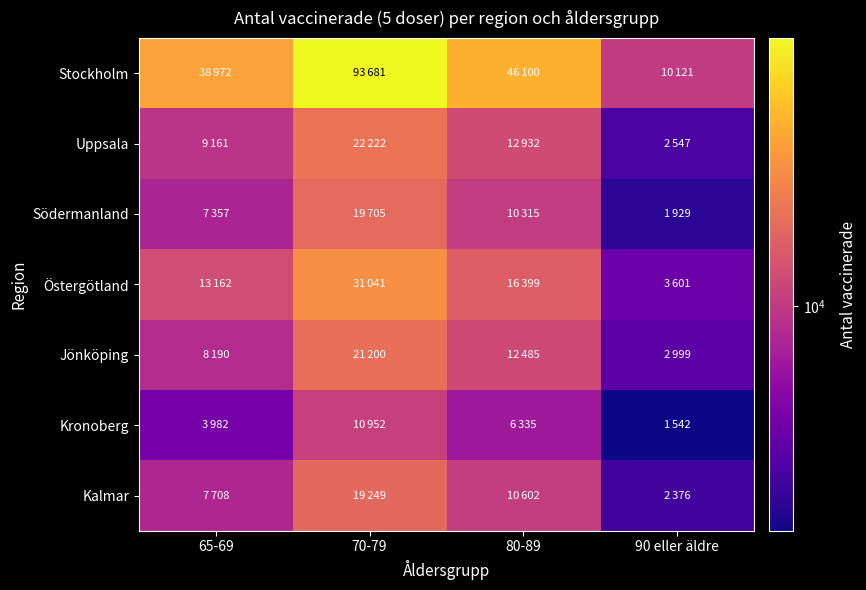

At 70-79, list the series in order from largest to smallest.

Stockholm, Östergötland, Uppsala, Jönköping, Södermanland, Kalmar, Kronoberg